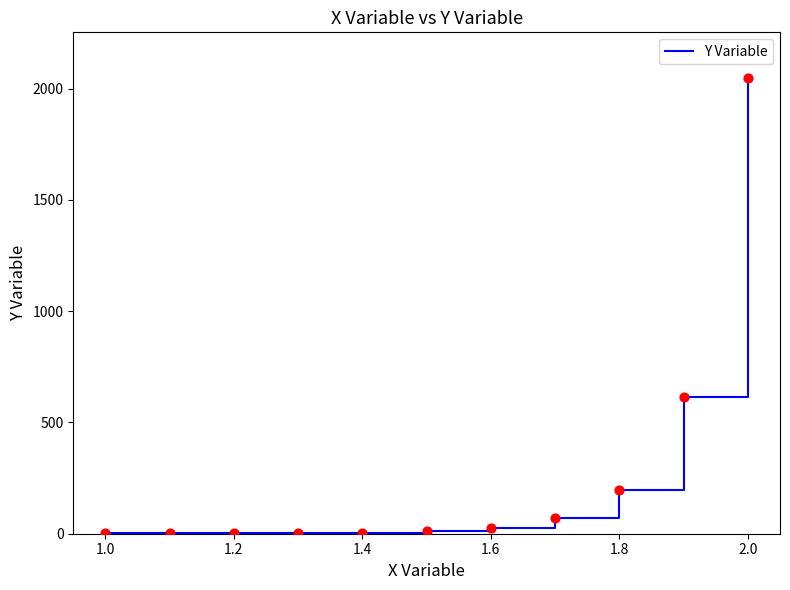

What is the difference between the maximum and minimum values?

2047.0